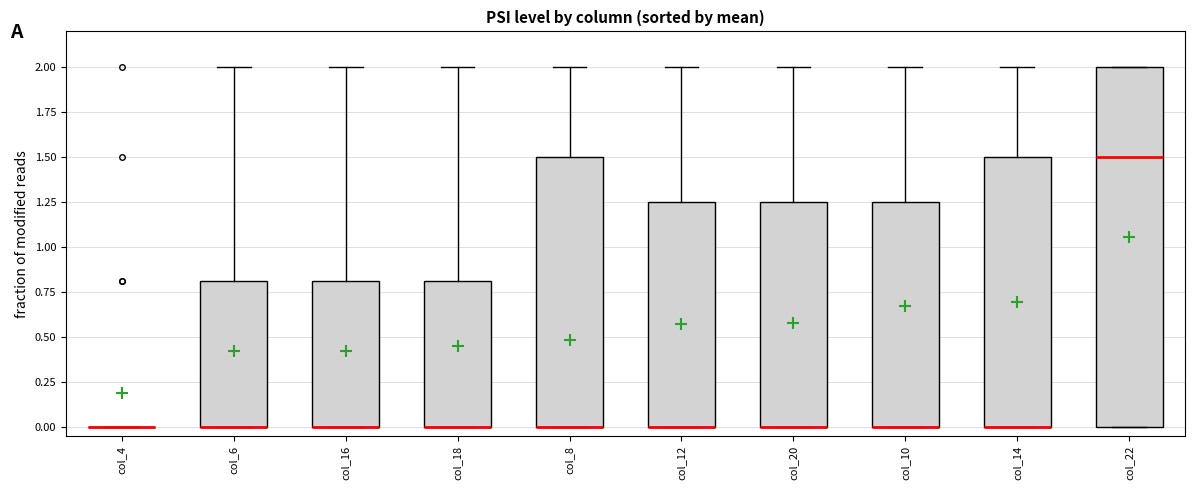

Comparing the boxes themselves (not the whiskers), which one is the tallest?

col_22